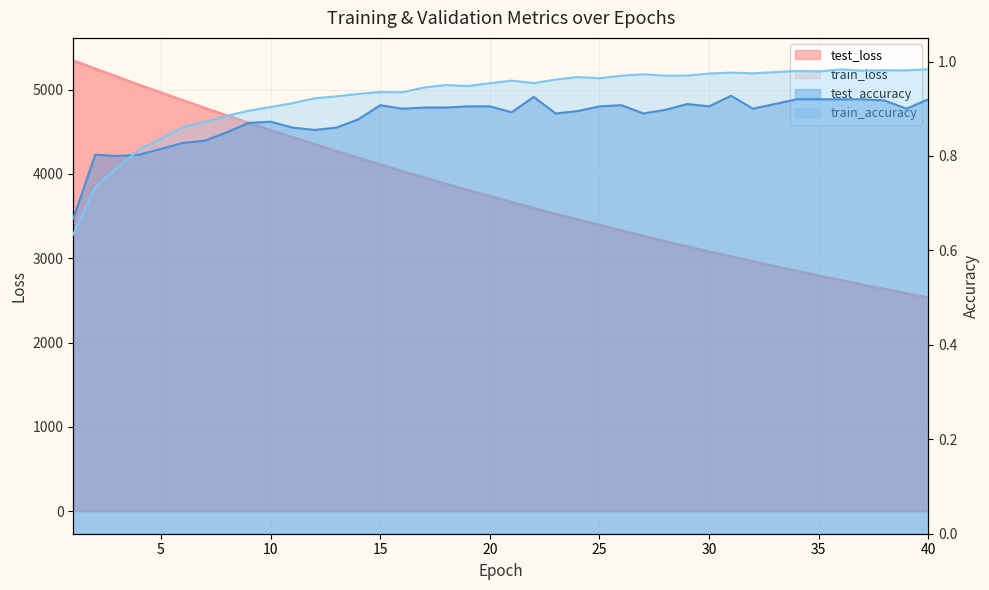

Between 11 and 15, which series saw the biggest shift?

test_loss